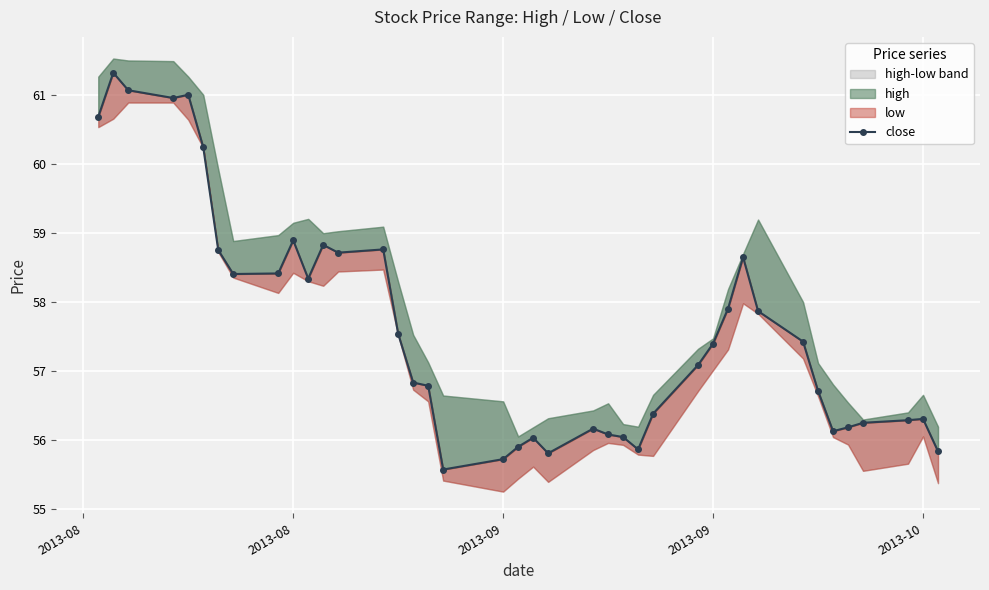

What value does the data have at 27?

57.1